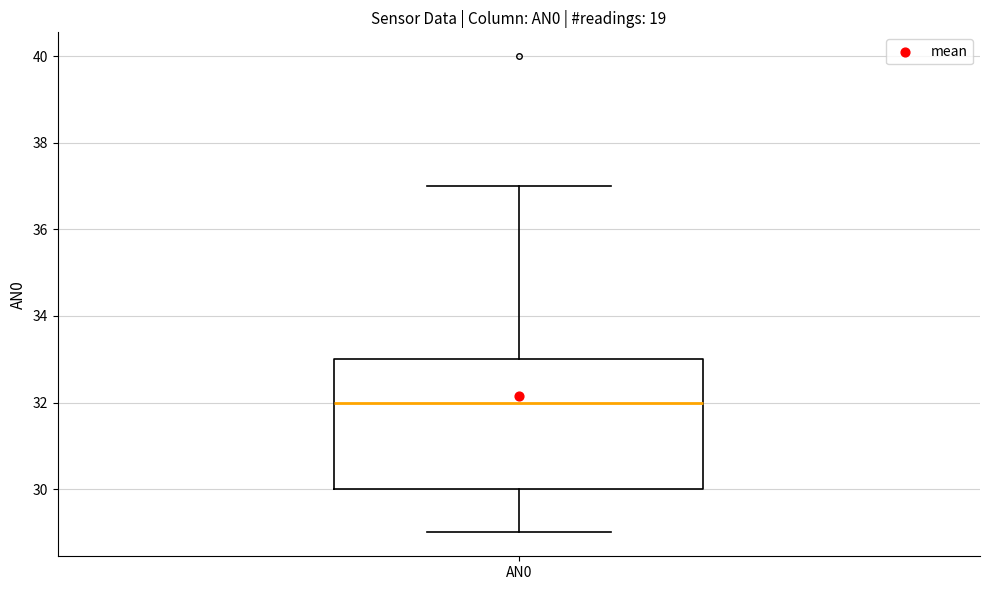

Where does the median line of the box for AN0 sit on the y-axis? The values are not printed on the chart, so give them approximately, as read against the axis.

32